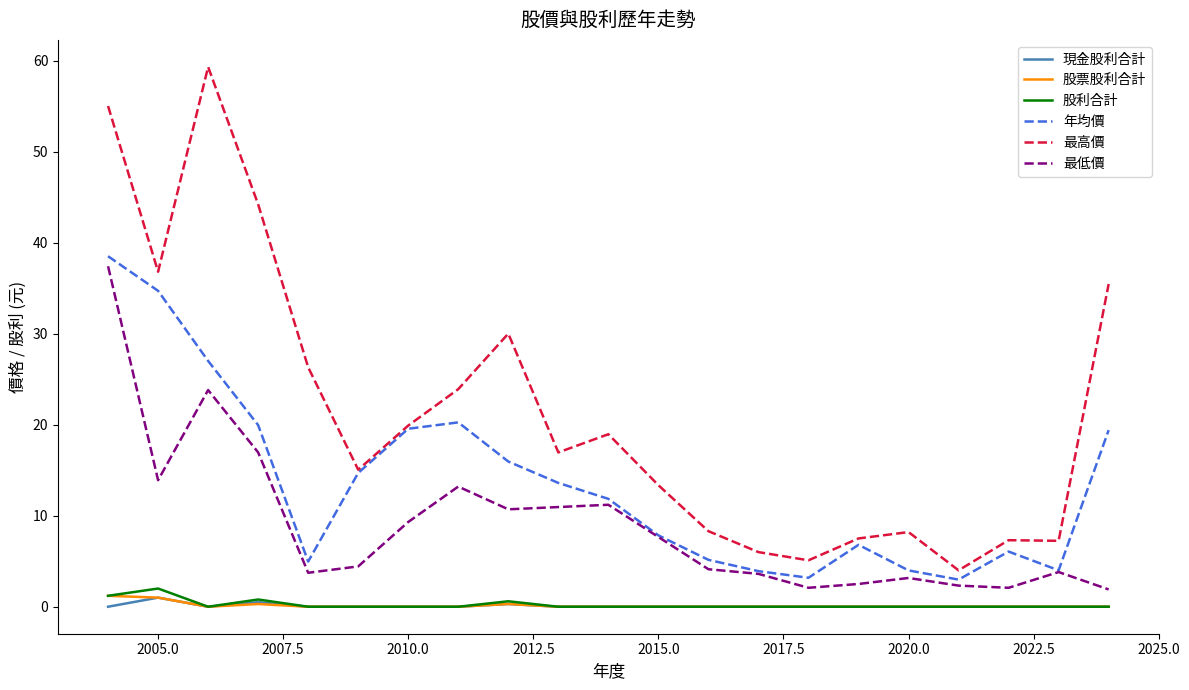

In 最高價, how many points are lower than both neighbors (excluding endpoints)?

6